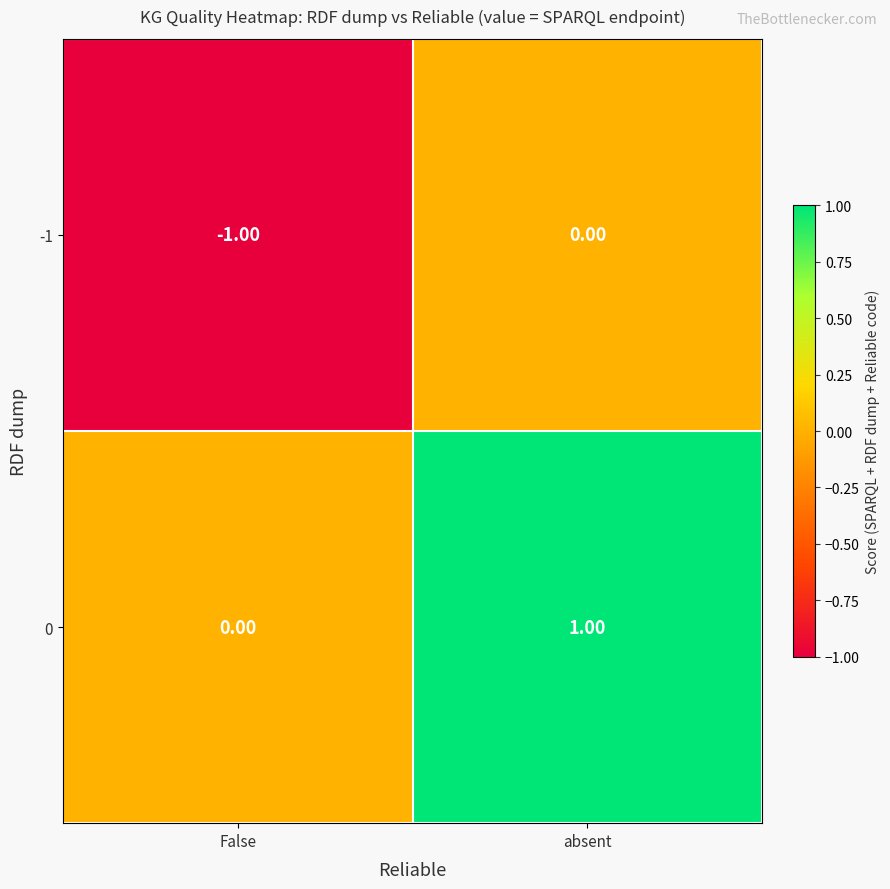

At which category is the sum across all series the highest?

absent